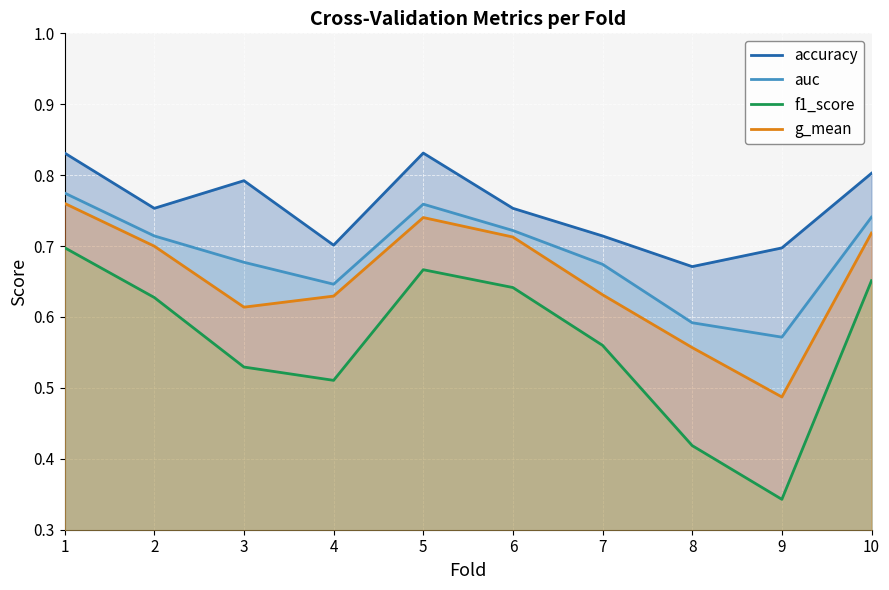

Is it true that accuracy equals 0.3 at 1?

False